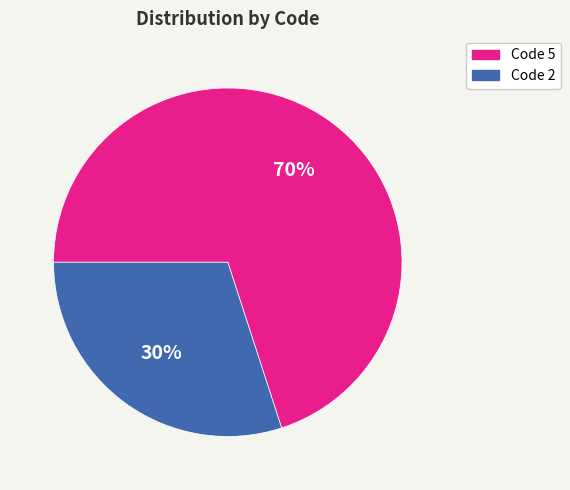

To the nearest percent, what is the difference between the Code 5 and Code 2 slice percentages?

40%